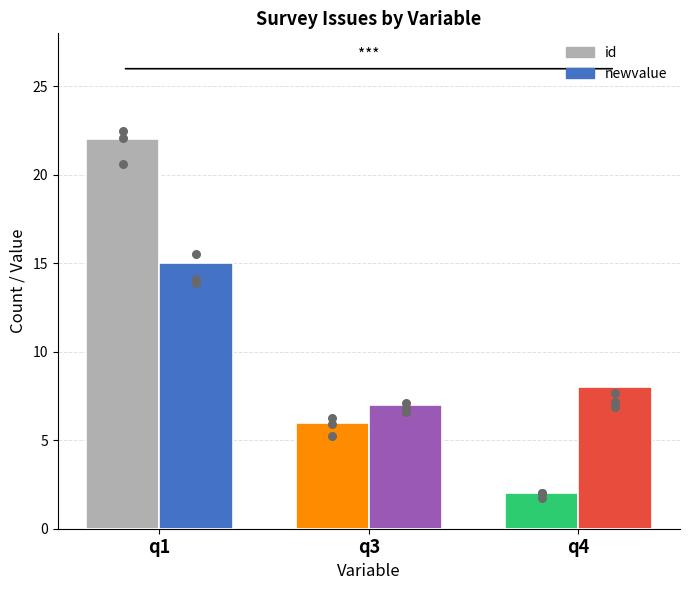

At how many categories does at least one series exceed 9?

1